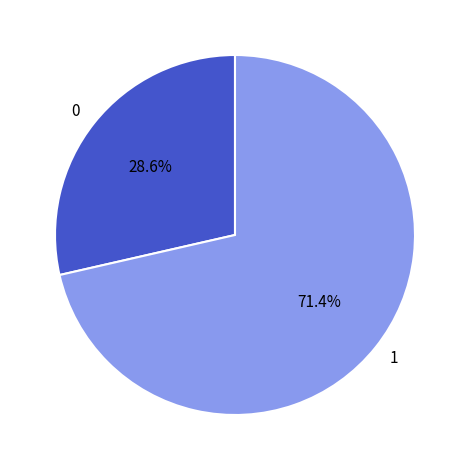

True or false: 1 accounts for 85% of the total.

False